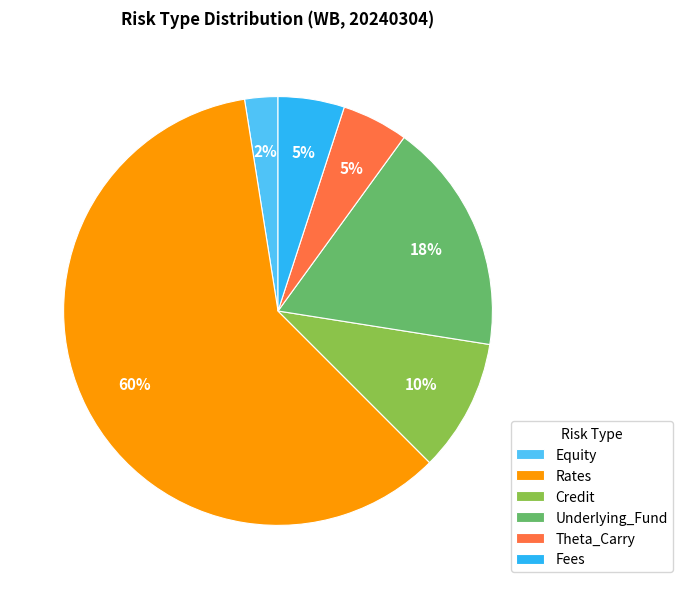

How many slices are in this pie chart?

6